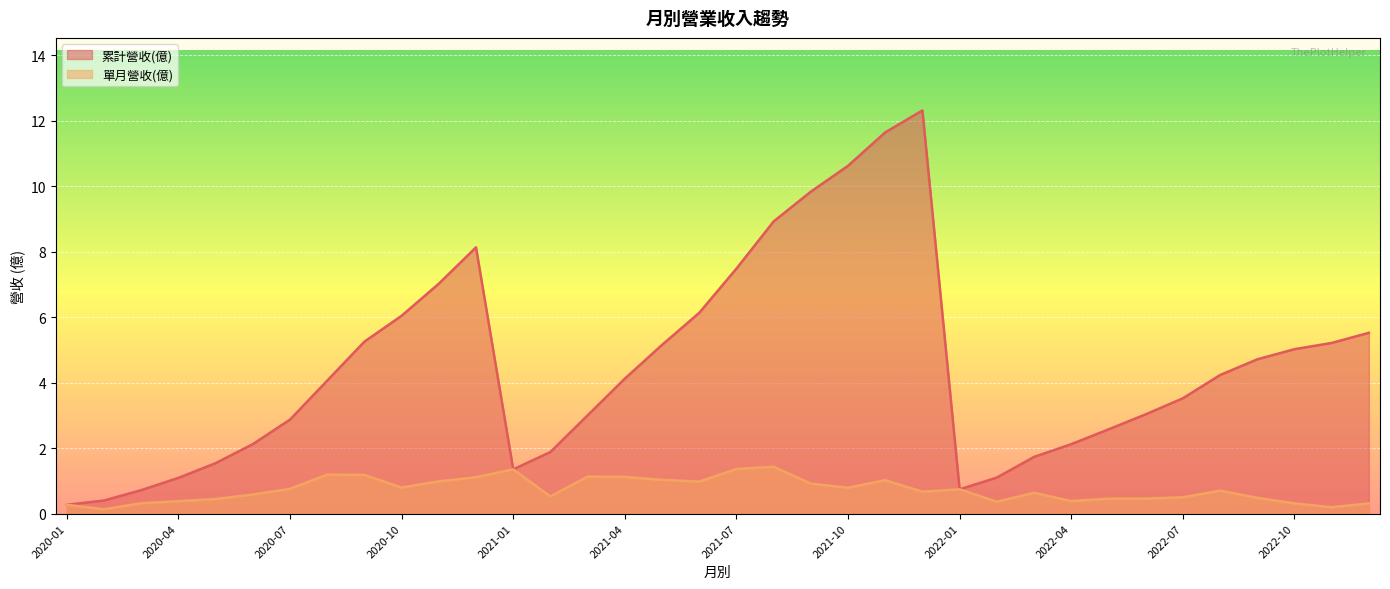

Rank the series by their average value, from highest to lowest.

累計營收(億), 單月營收(億)